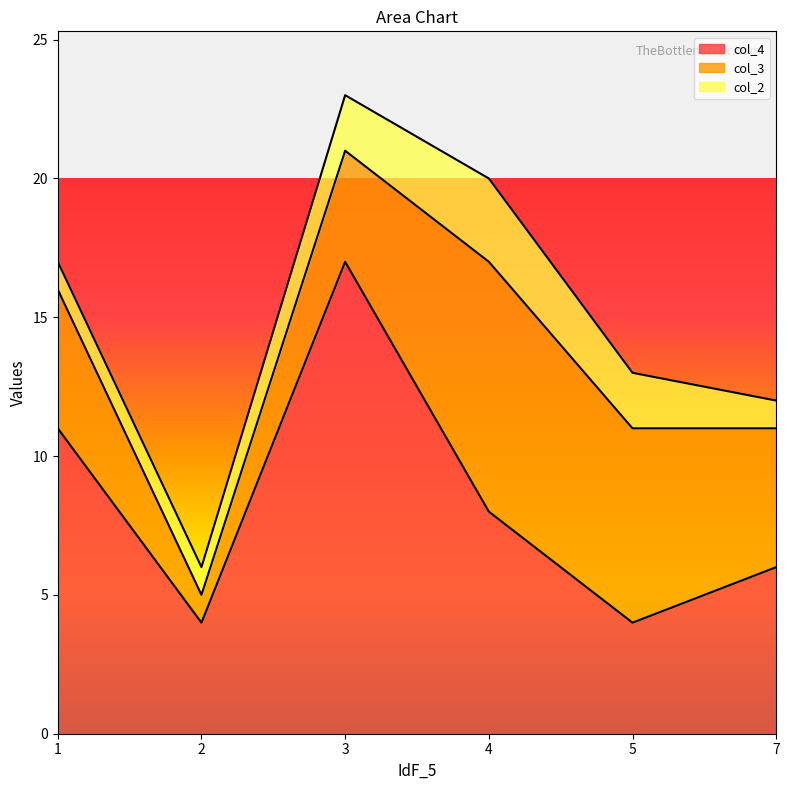

Which series has the widest spread of values?

col_4